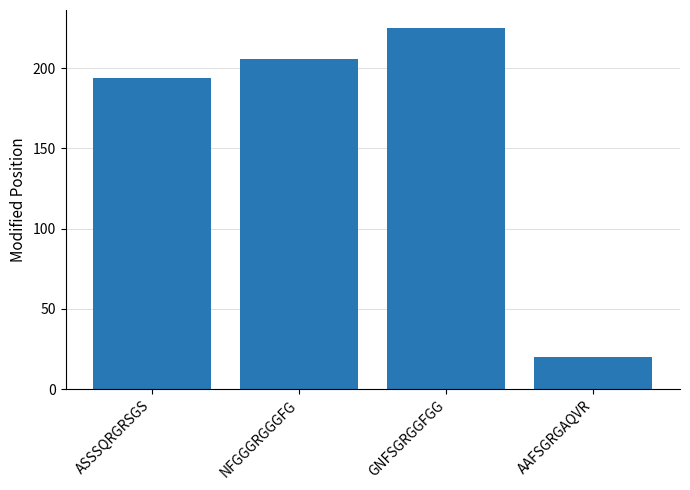

What is the sum of all values?

645